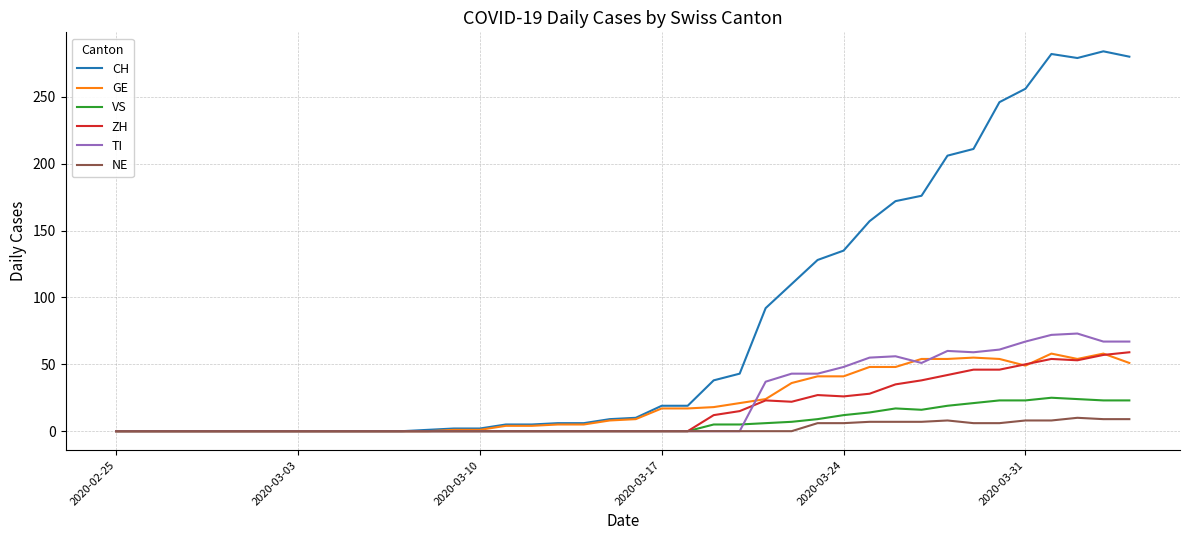

Which series has the largest total across all categories?

CH